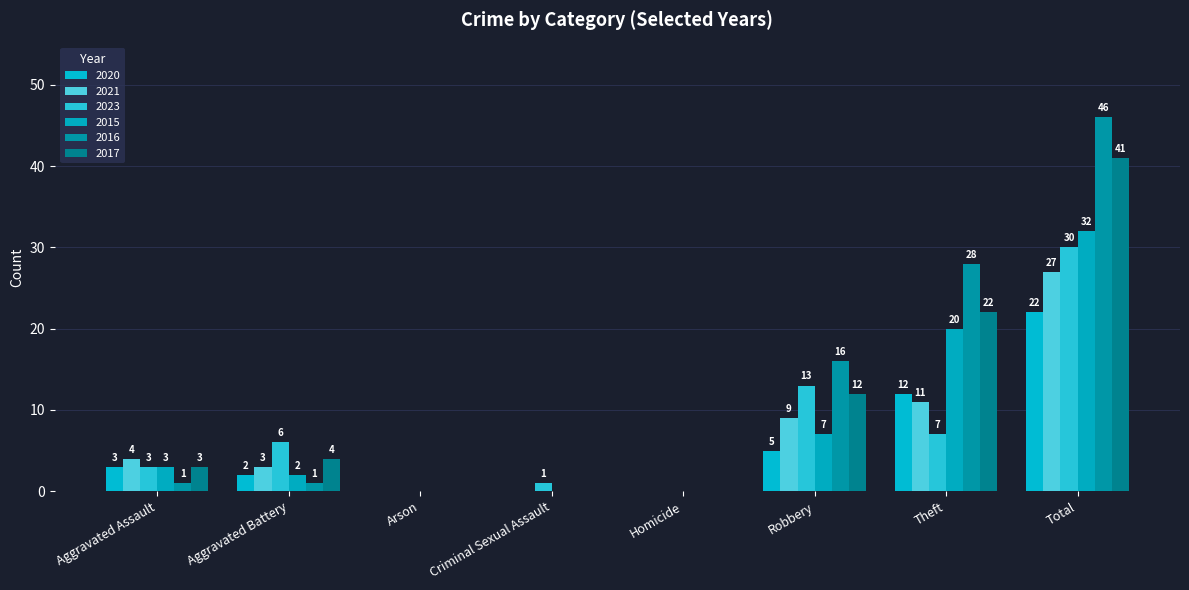

Count the number of categories in the chart.

8